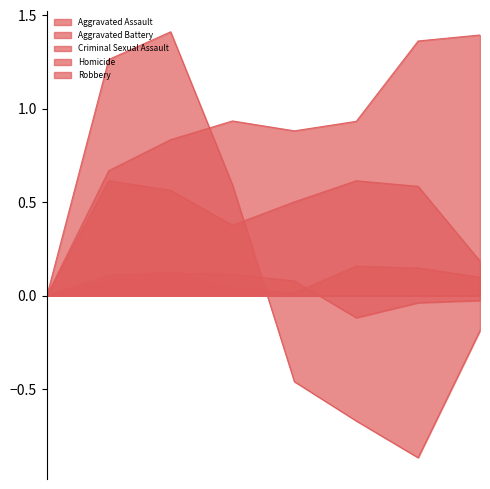

Reading left to right, transcribe all the data shown in this chart.

Aggravated Assault: 2015=0.0	2016=0.7	2017=0.8	2018=0.9	2019=0.9	2020=0.9	2021=1.4	2022=1.4
Aggravated Battery: 2015=0.0	2016=0.6	2017=0.6	2018=0.4	2019=0.5	2020=0.6	2021=0.6	2022=0.2
Criminal Sexual Assault: 2015=0.0	2016=0.1	2017=0.1	2018=0.1	2019=0.1	2020=-0.1	2021=-0.0	2022=-0.0
Homicide: 2015=0.0	2016=0.1	2017=0.1	2018=0.0	2019=0.0	2020=0.2	2021=0.1	2022=0.1
Robbery: 2015=0.0	2016=1.3	2017=1.4	2018=0.6	2019=-0.5	2020=-0.7	2021=-0.9	2022=-0.2